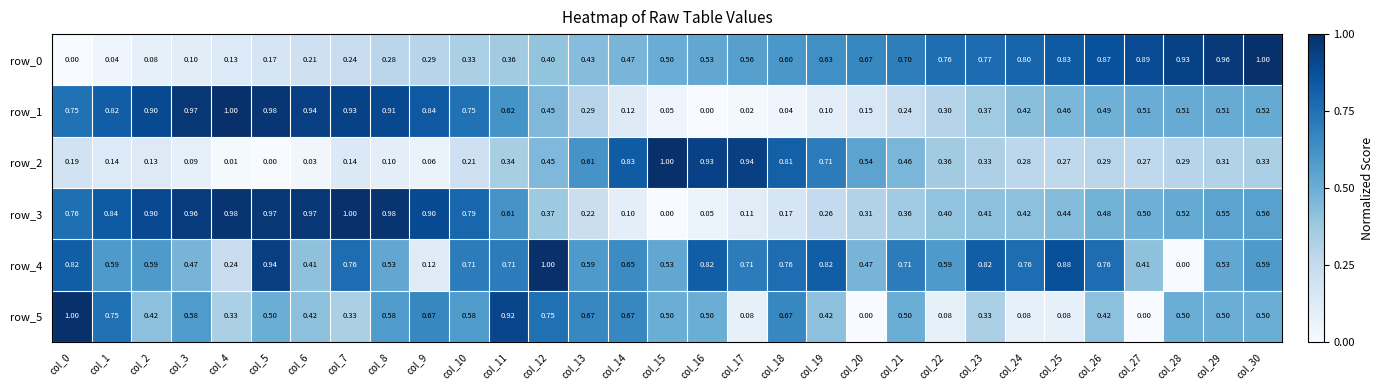

The value of row_1 at col_14 is 0.2. True or false?

False